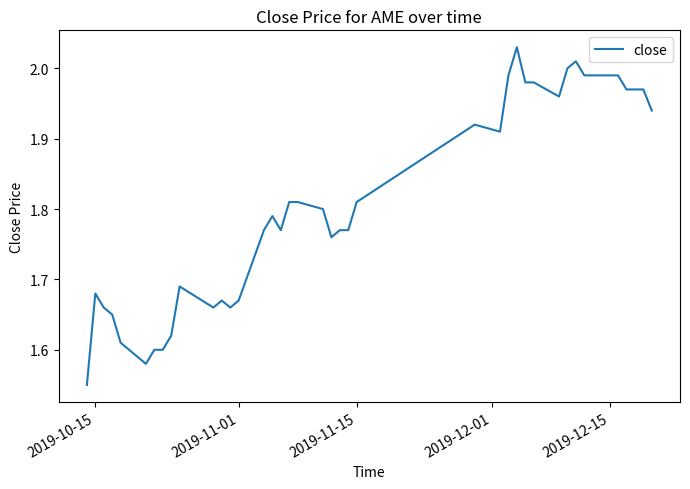

What is the difference between the maximum and minimum values?

0.5